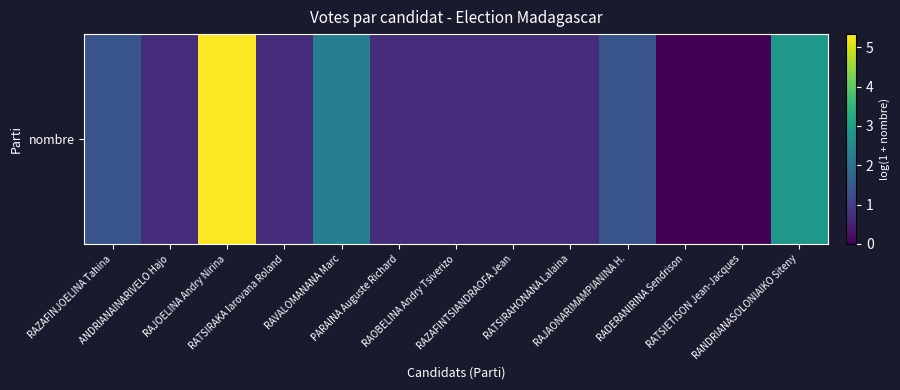

What is the maximum value shown in the chart?

5.3